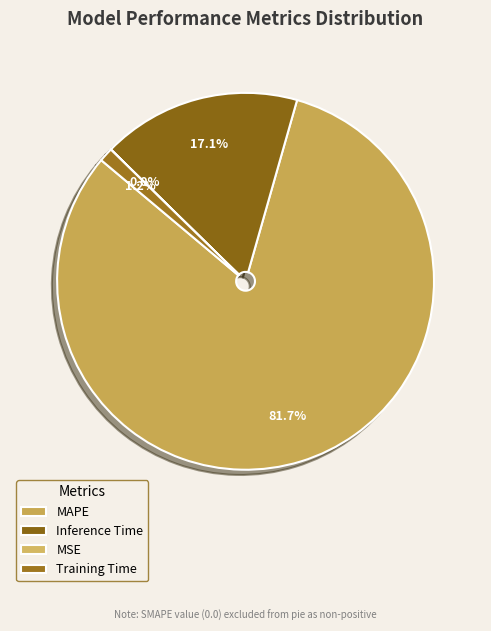

To the nearest percent, what percentage of the pie is MAPE?

82%